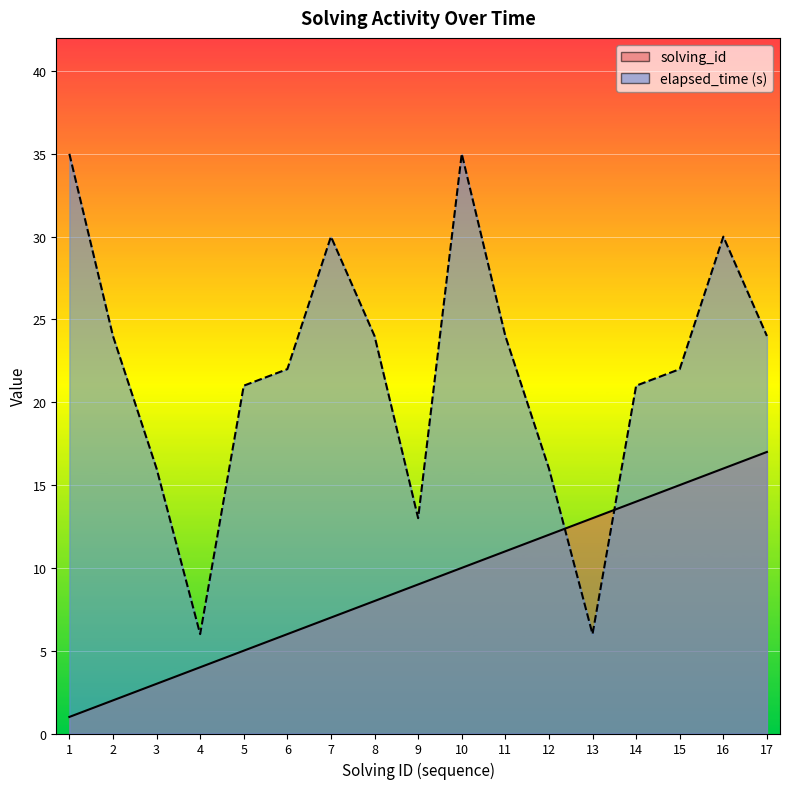

Between 6 and 10, which series saw the biggest shift?

elapsed_time